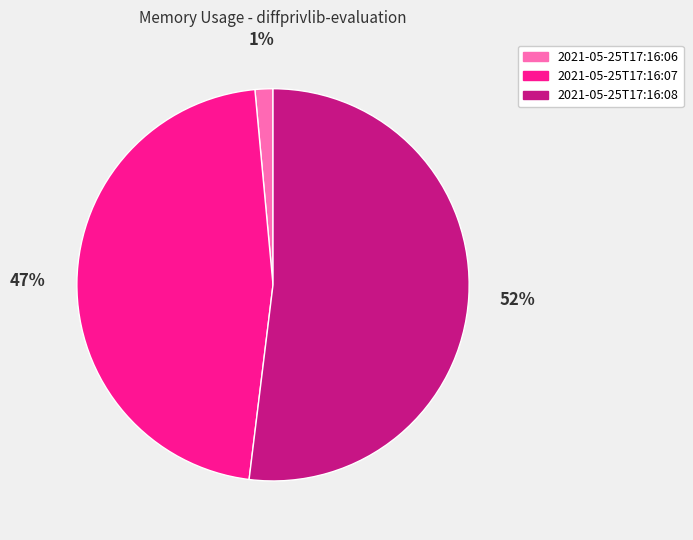

Combined, do 2021-05-25T17:16:08 and 2021-05-25T17:16:06 account for over 50%?

Yes